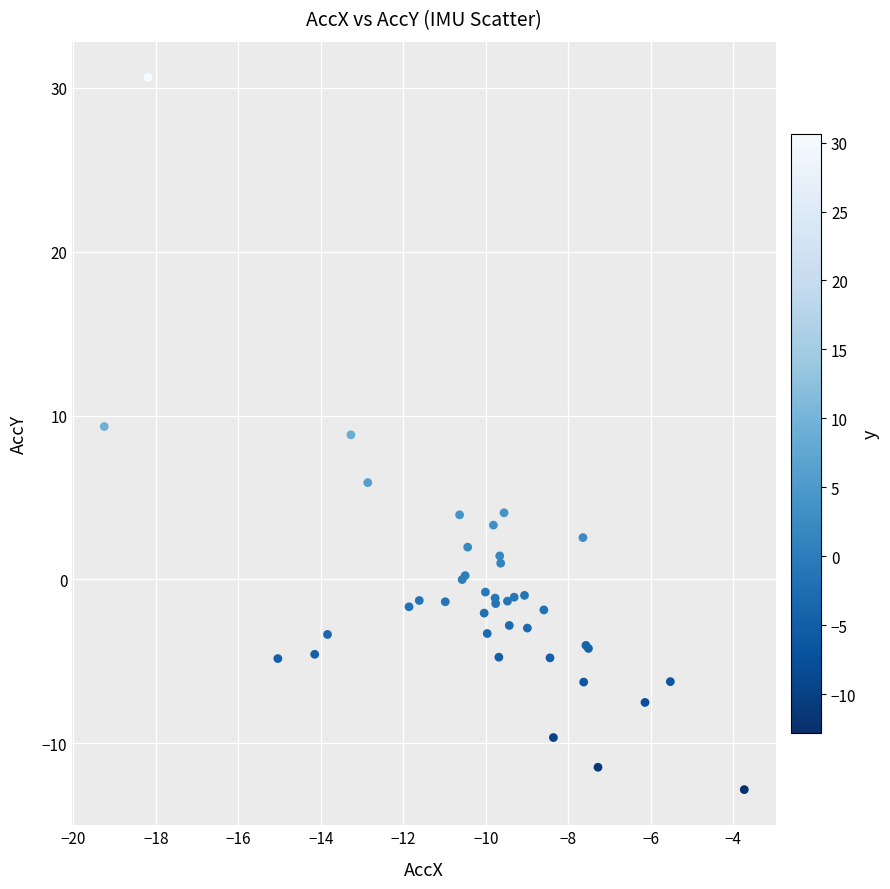

What Y value in the scatter plot is closest to 8?

8.8